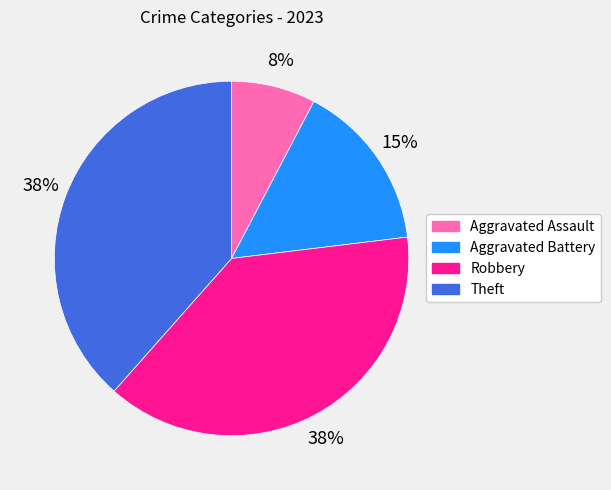

Count the number of slices in the pie.

4